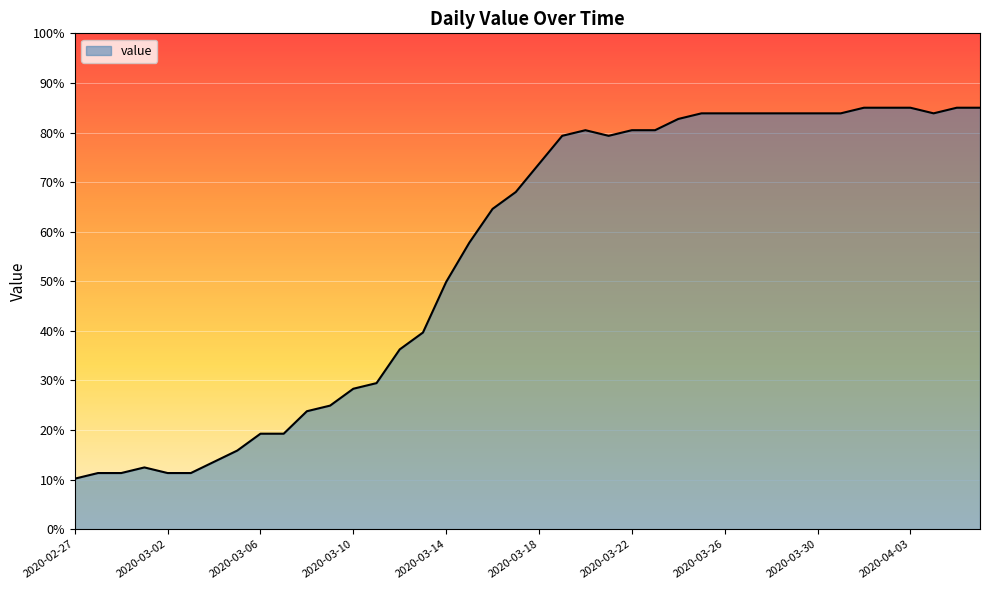

What is the smallest value displayed?

10.2